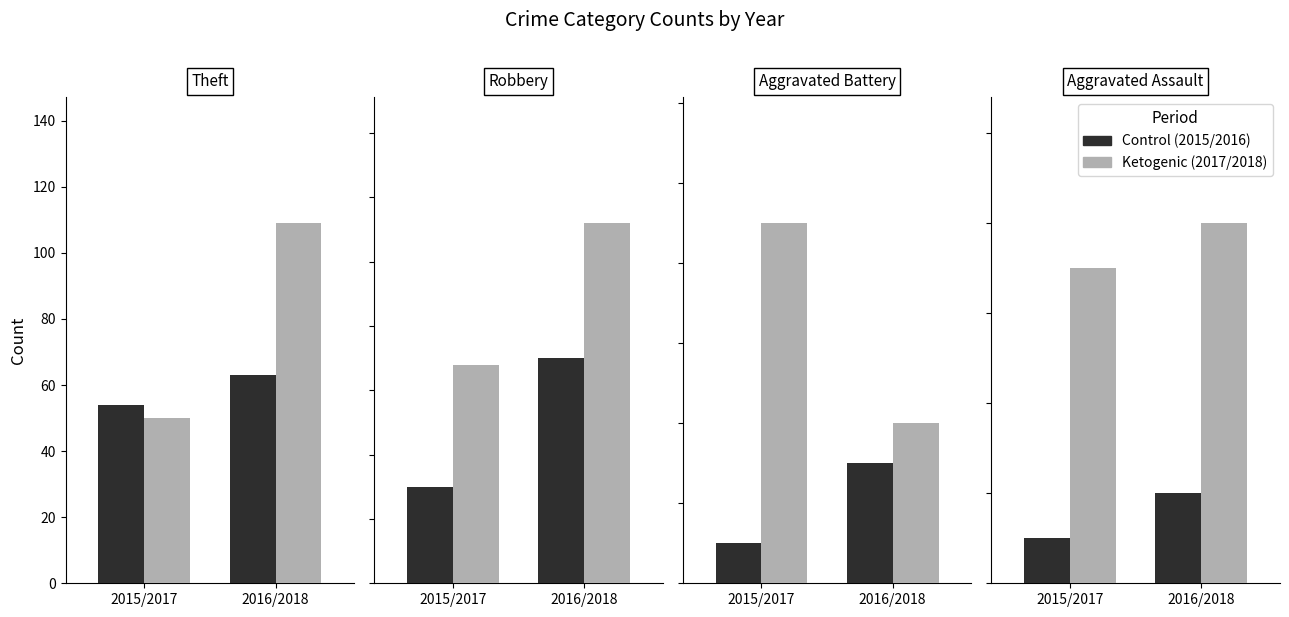

The Ketogenic series shows 7 at 2015/2017. True or false?

True